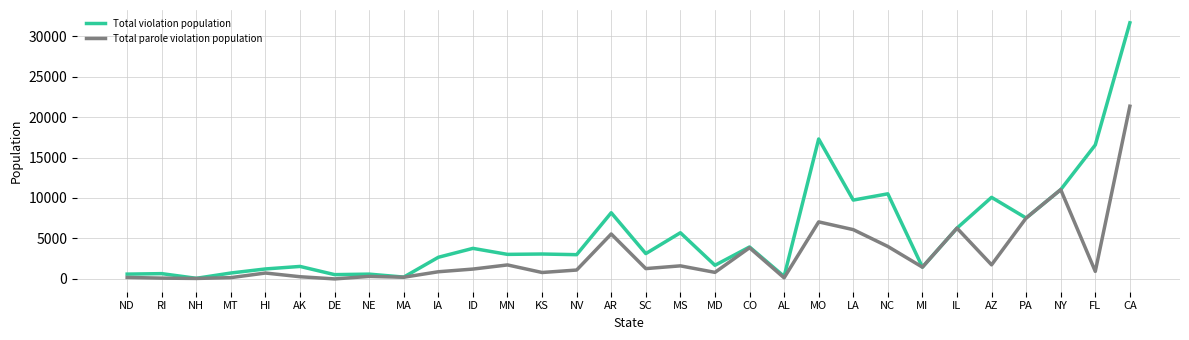

What is the difference between the Total violation population values at HI and MD?

452